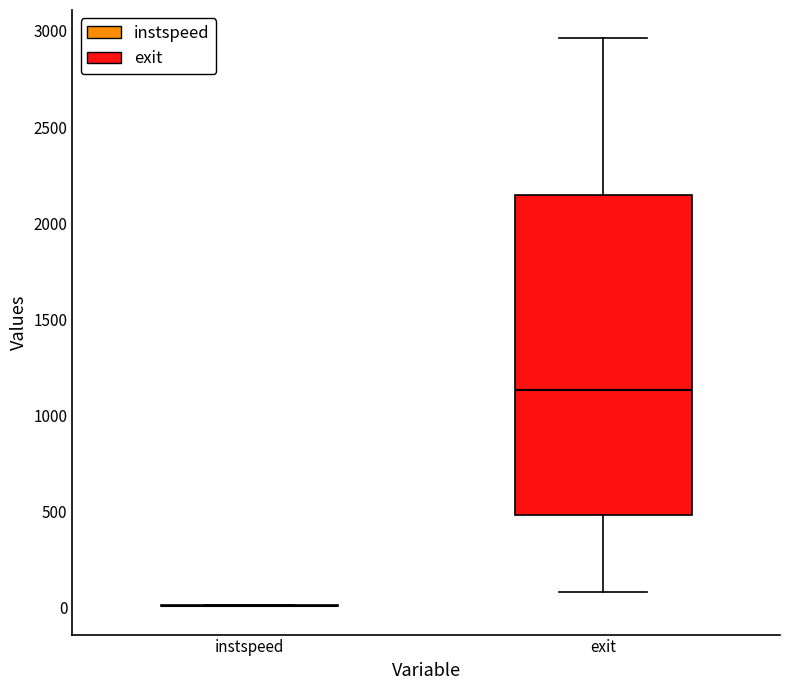

Reading left to right, transcribe this box plot: for each box, give where its median line is, the range the box spans, and where its two whiskers end, as read against the y-axis. The values are not printed on the chart, so give them approximately, as read against the axis.

instspeed: box collapsed to a line at 0, whiskers 0 to 0
exit: median 1150, box 500 to 2150, whiskers 100 to 2950